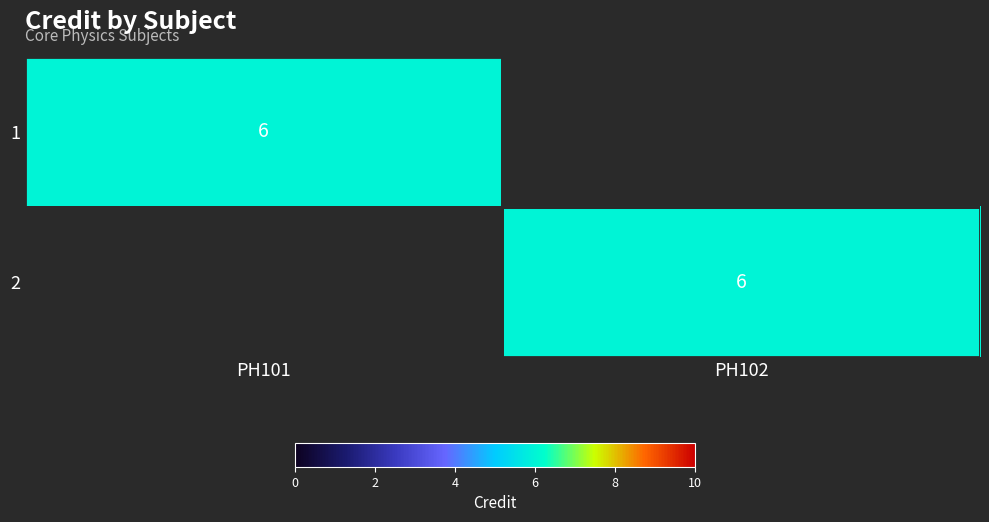

The value of 2 at PH102 is 6. True or false?

True